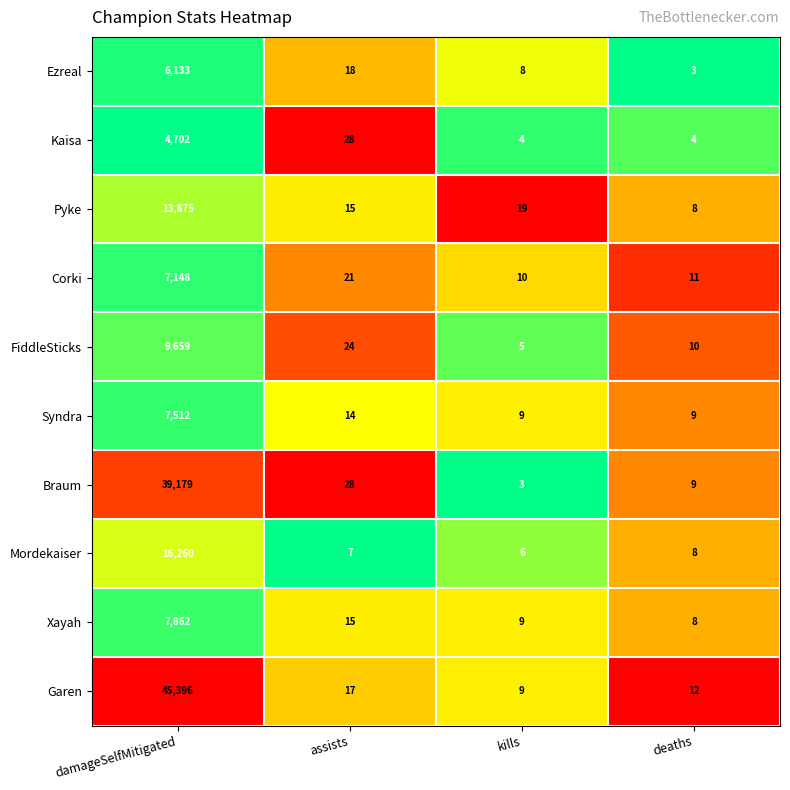

At which category is the sum across all series the highest?

damageSelfMitigated